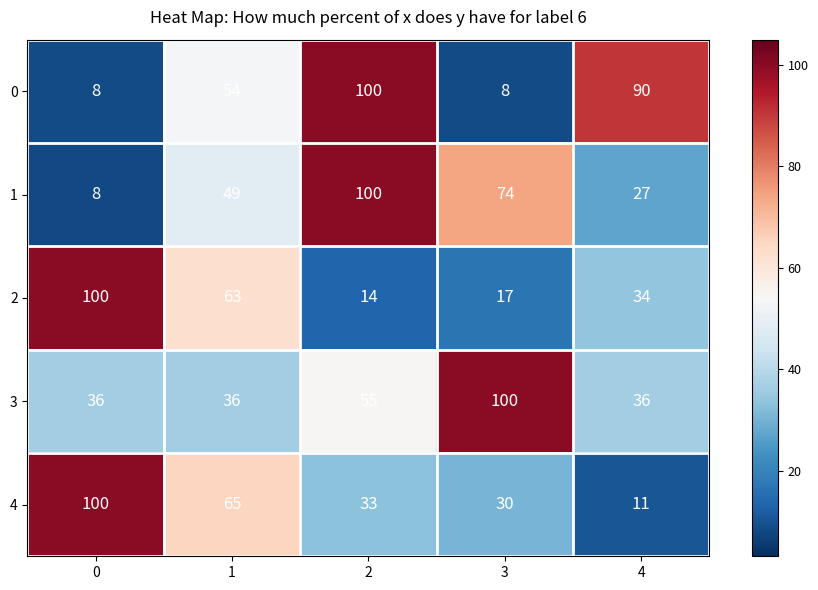

What is the difference between the maximum and second lowest values in the 0 series?

92